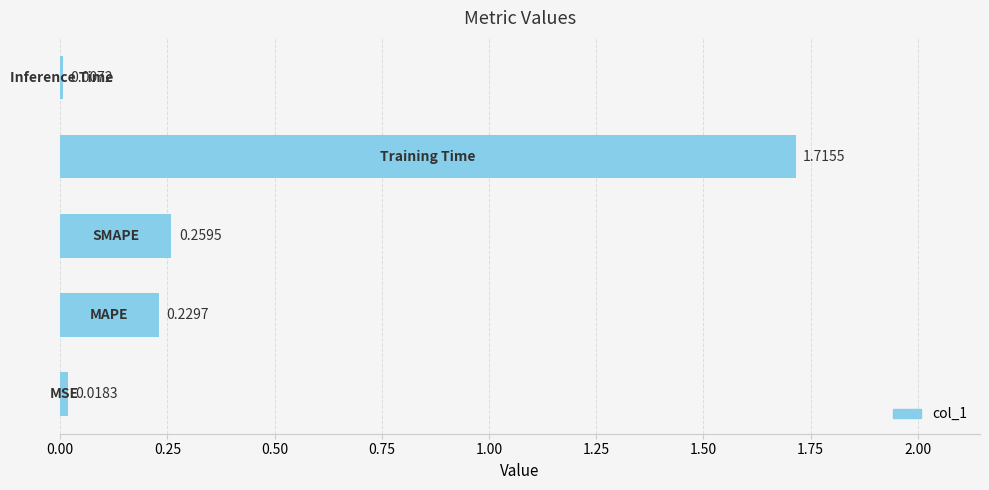

What is the average value?

0.4